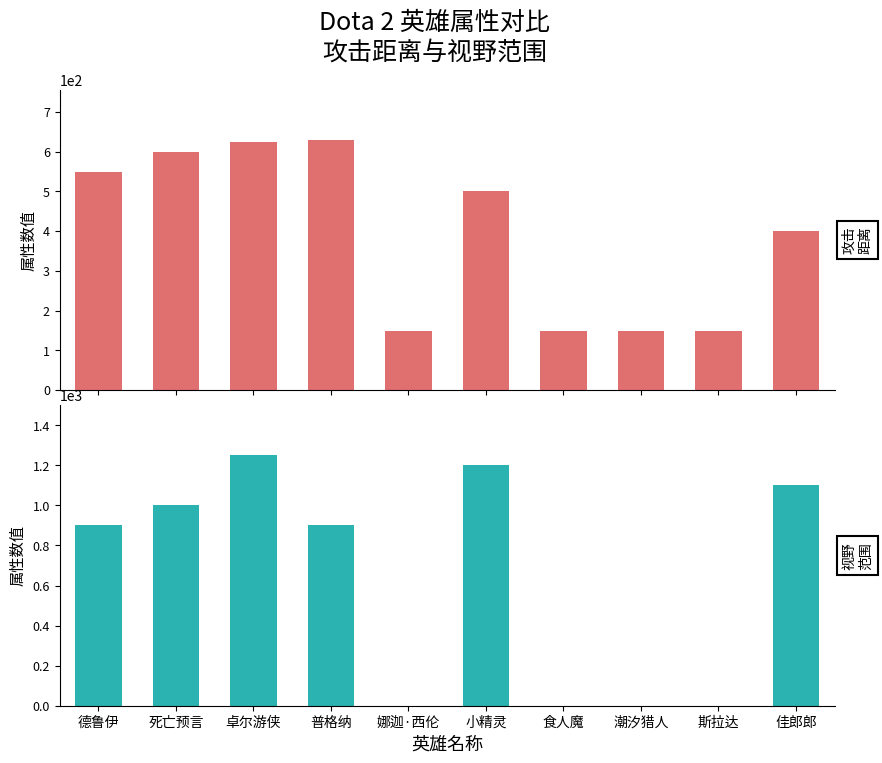

Which series has the largest range (max minus min)?

视野范围